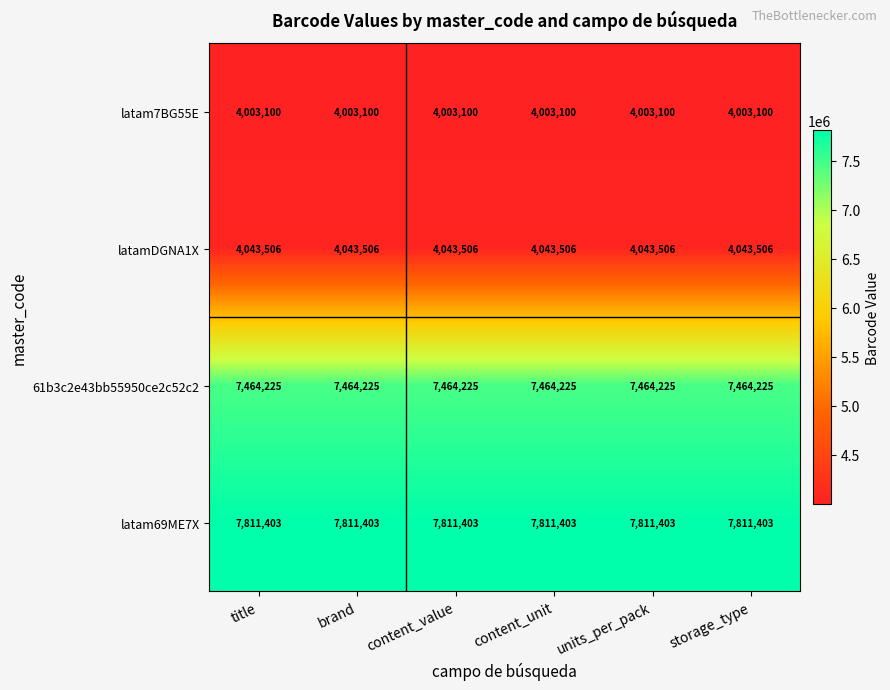

The value of latam69ME7X at content_value is 4066266. True or false?

False